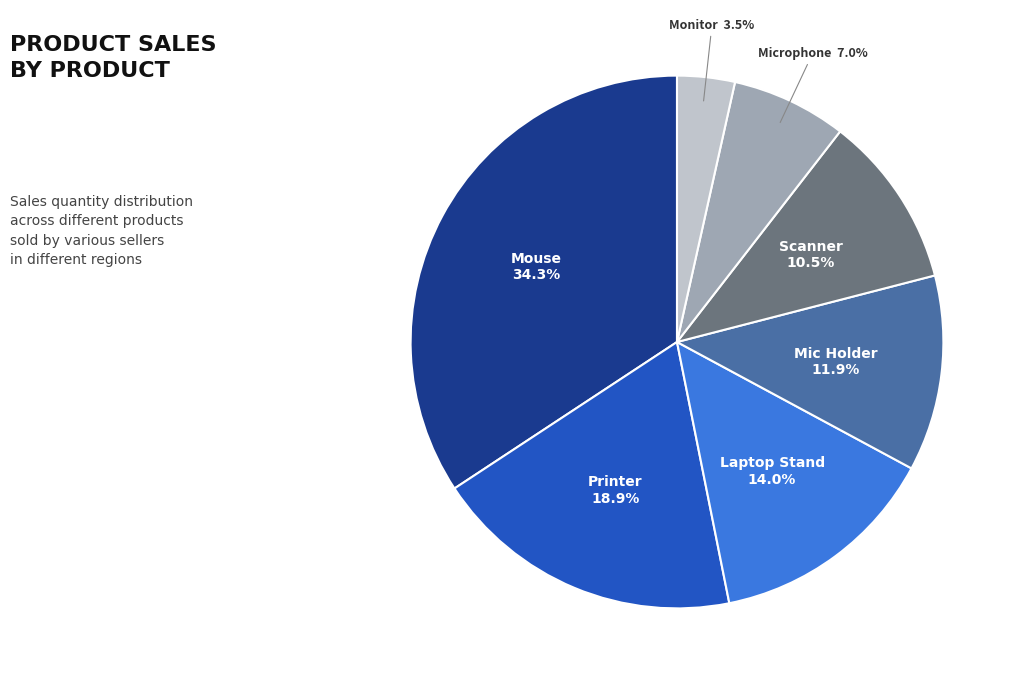

Does any single category account for the majority?

No